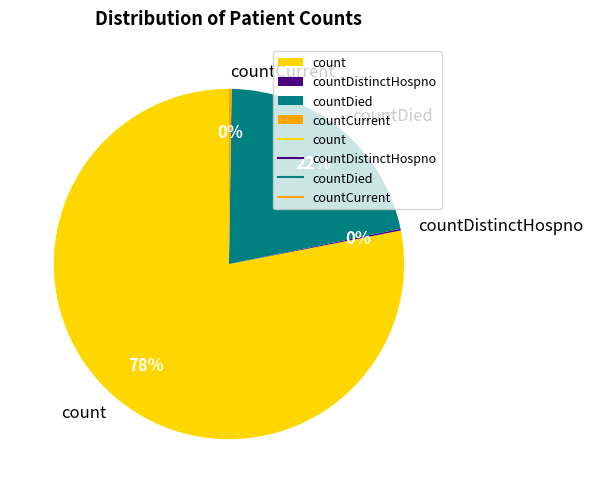

The count slice represents 78% of the pie. True or false?

True